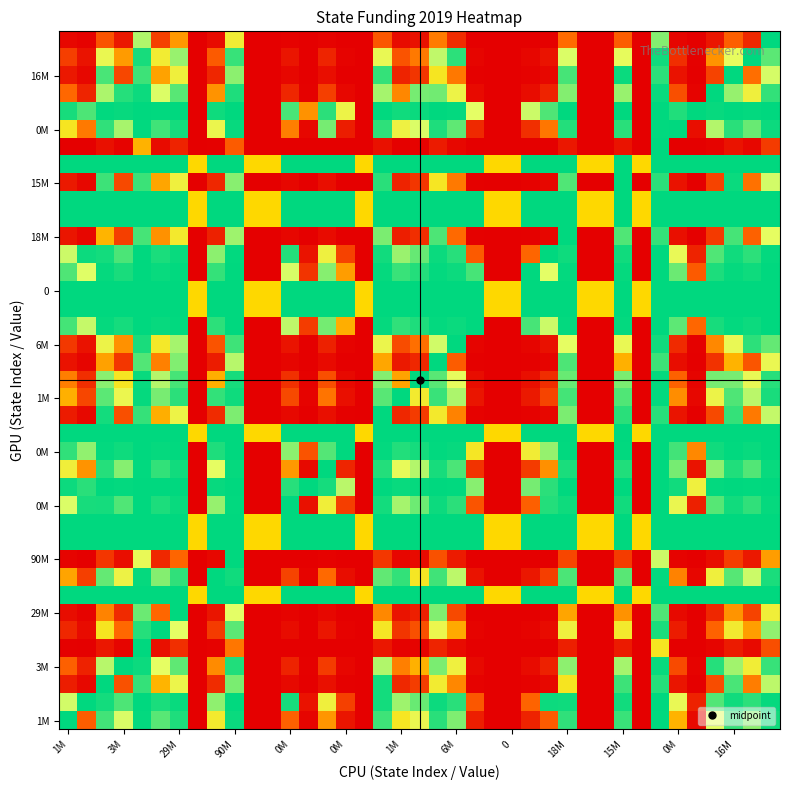

How many categories are shown in the chart?

39